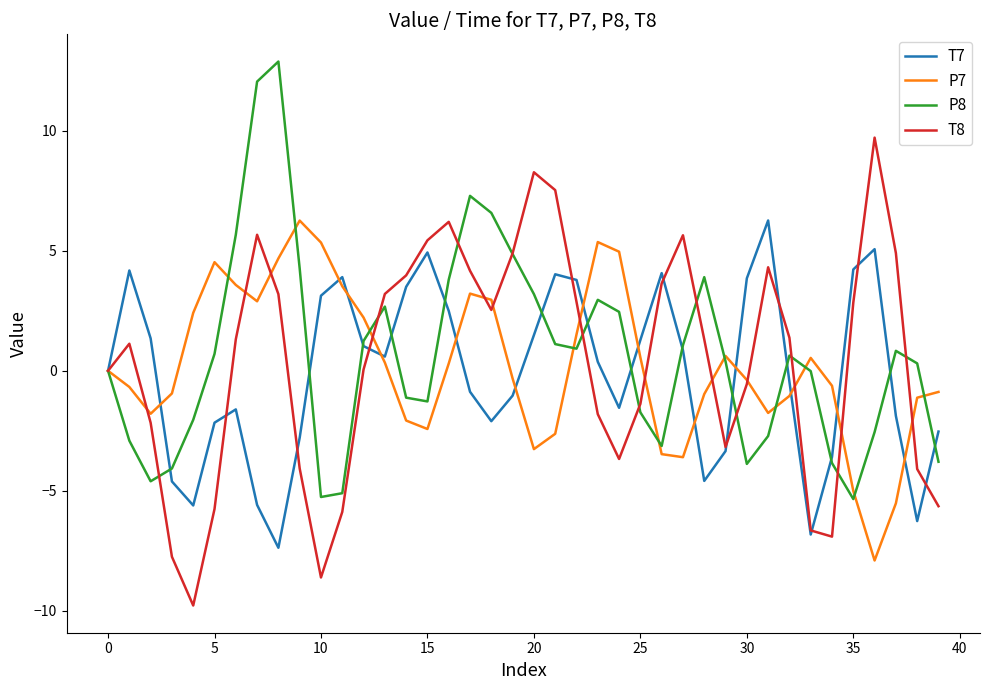

What is the highest value of the P7 series?

6.3